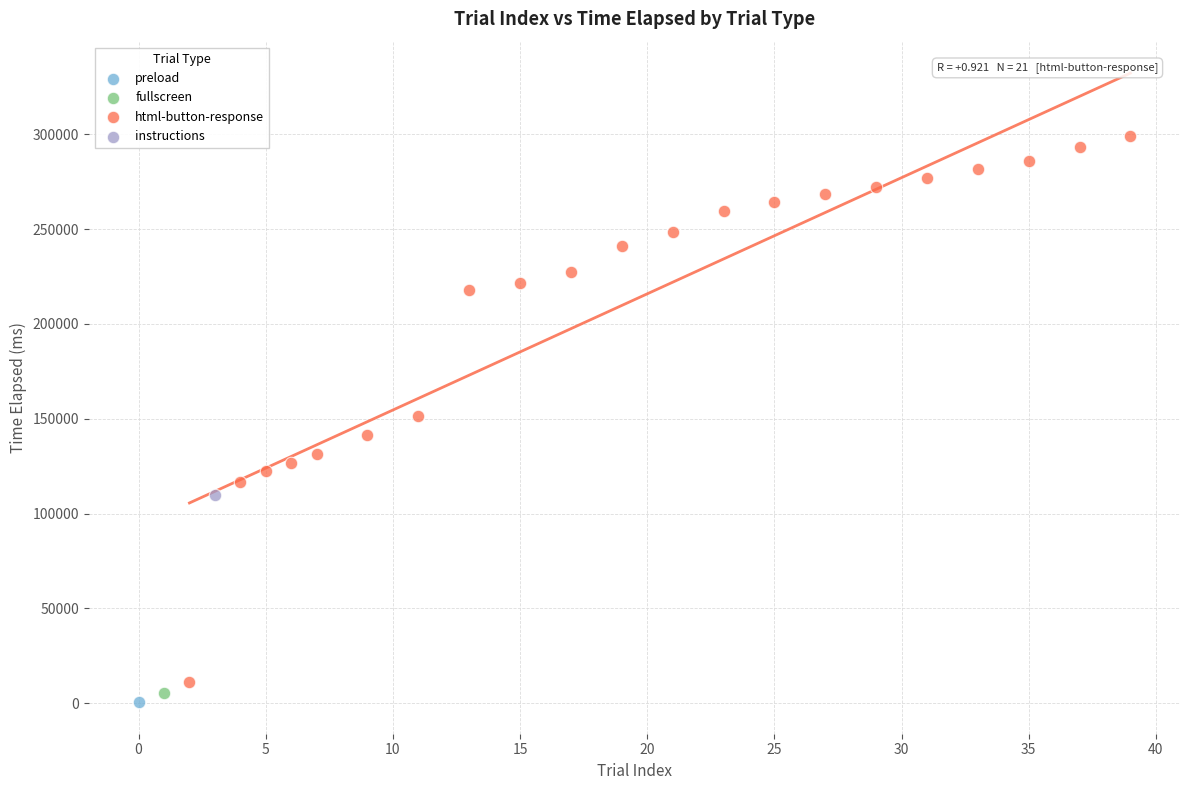

What are all the series names shown in the legend?

preload, fullscreen, html-button-response, instructions